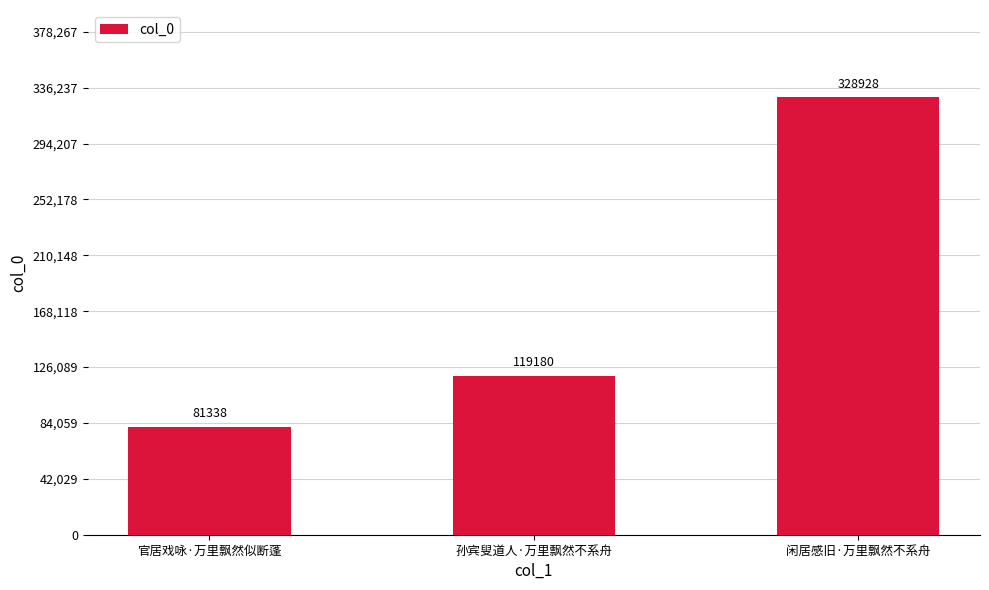

Between 孙宾叟道人·万里飘然不系舟 and 闲居感旧·万里飘然不系舟, which is larger?

闲居感旧·万里飘然不系舟